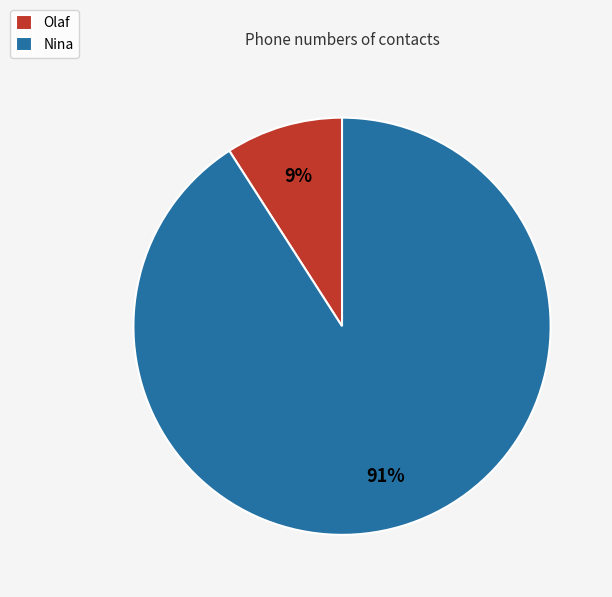

What is the largest slice in the pie chart?

Nina